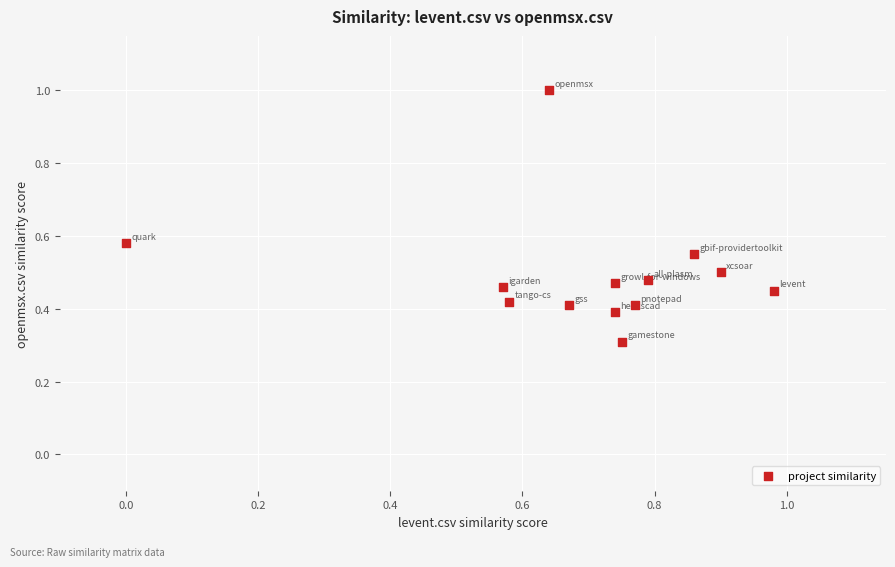

What is the range of X values (max minus min)?

1.0